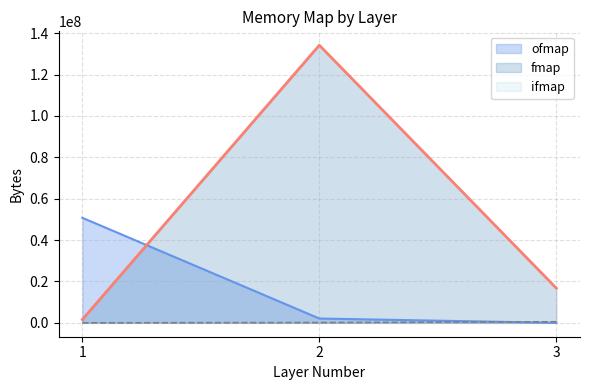

Which series has the largest range (max minus min)?

fmap